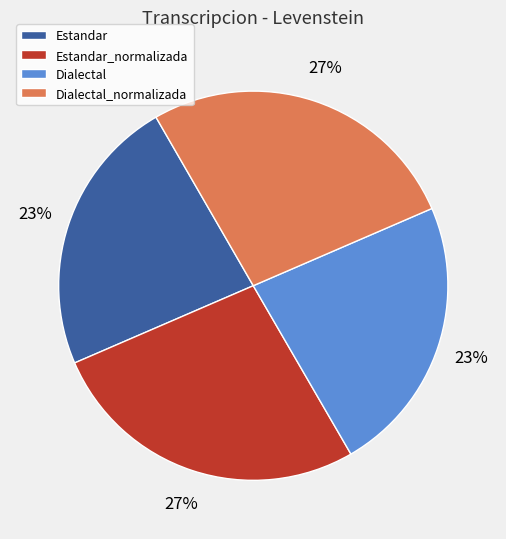

Approximately how many times larger is the value at Estandar_normalizada compared to Dialectal?

1.2